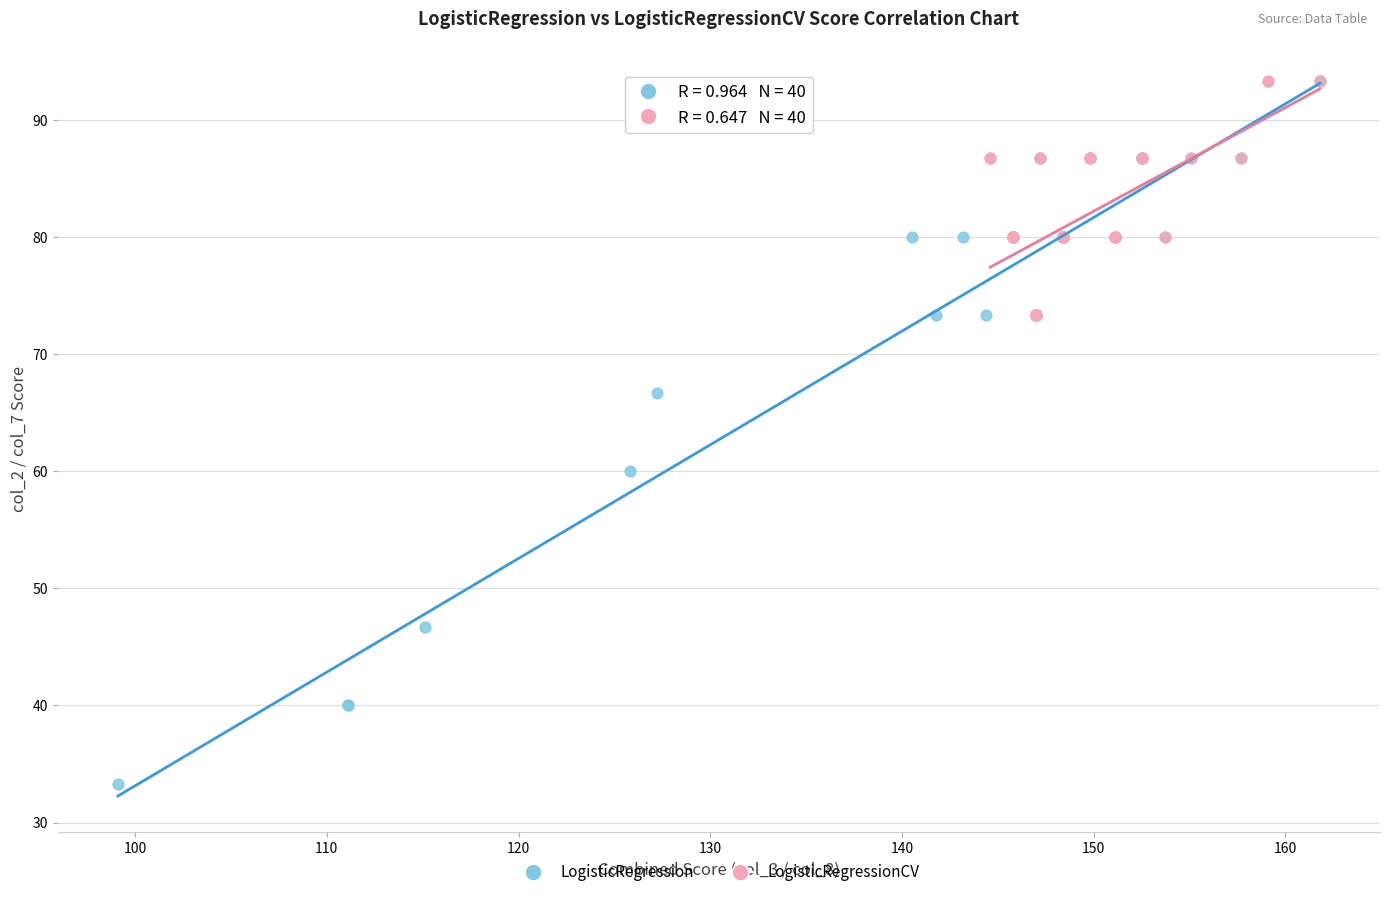

Which series contains the lowest Y value?

LogisticRegression